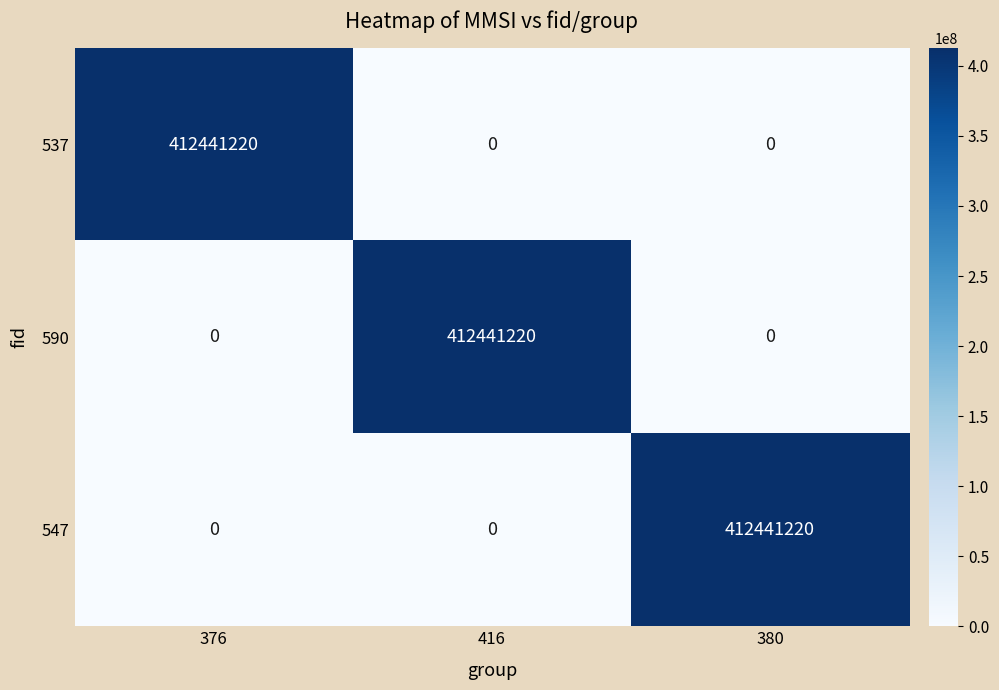

What is the sum of all 590 values?

412441220